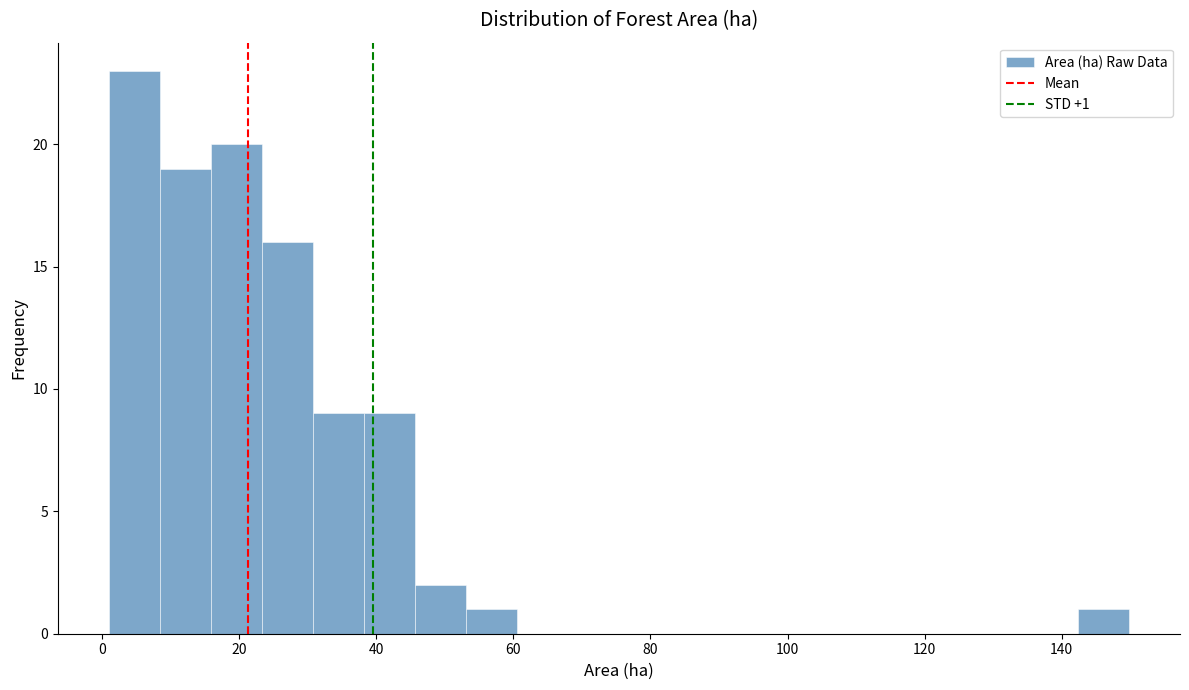

Around what value on the x-axis is the tallest bar? Give the approximate position of its centre, as read against the axis.

4